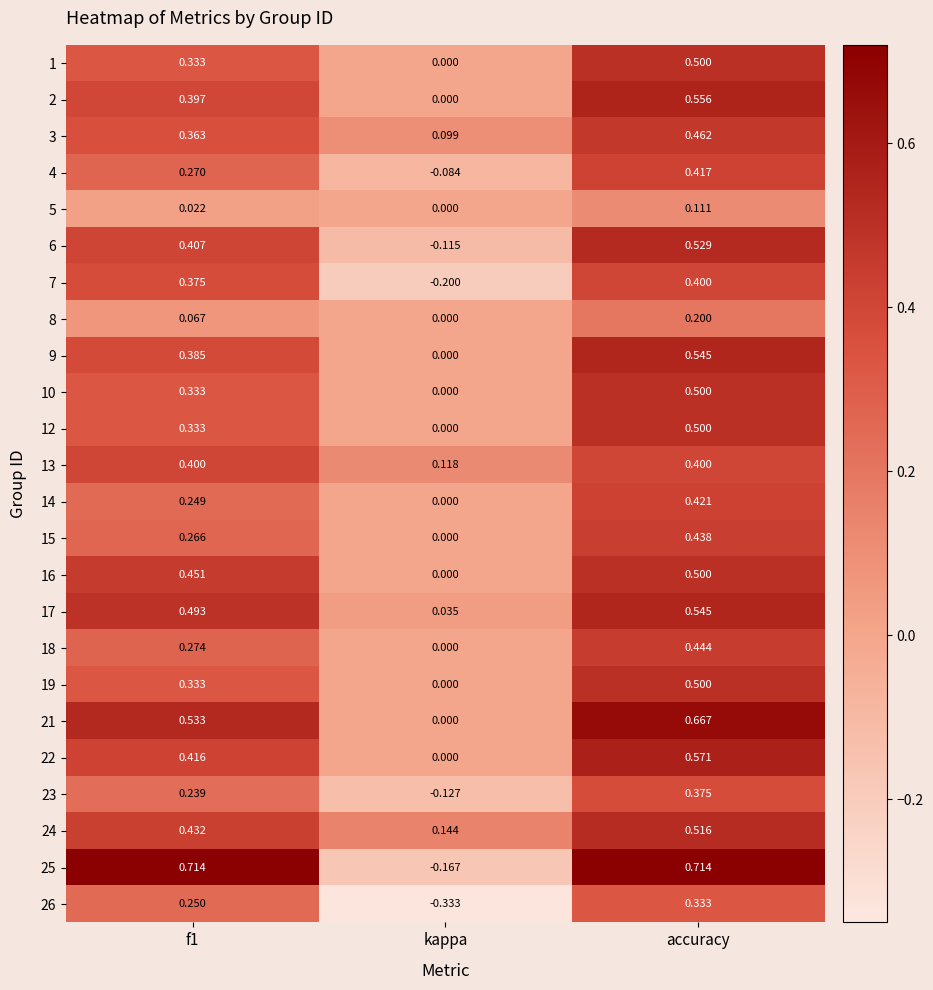

At which category is the sum across all series the highest?

accuracy